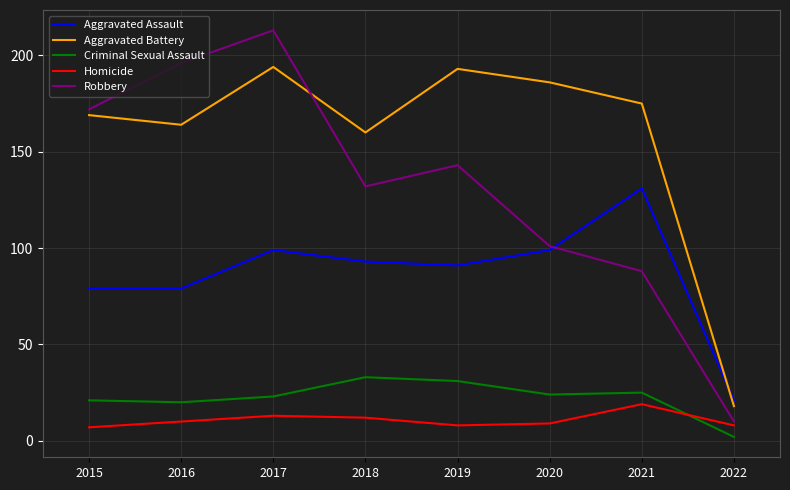

Is it true that Criminal Sexual Assault equals 2 at 2022?

True